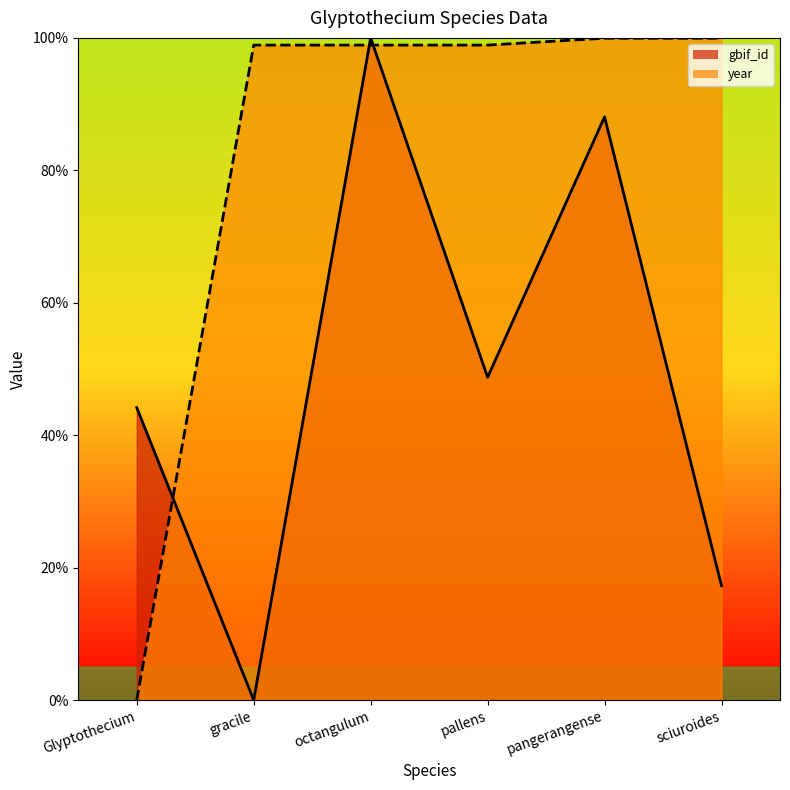

At which category is the sum across all series the highest?

octangulum